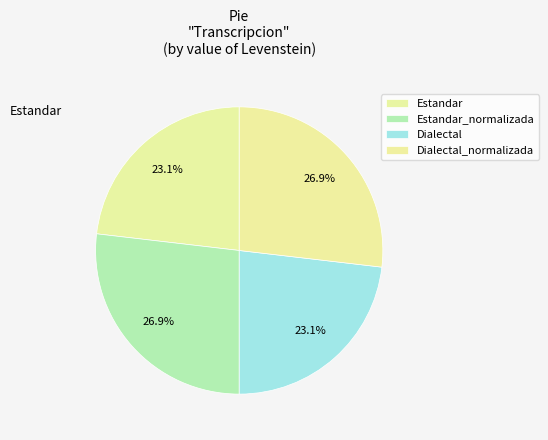

True or false: Dialectal accounts for 23% of the total.

True